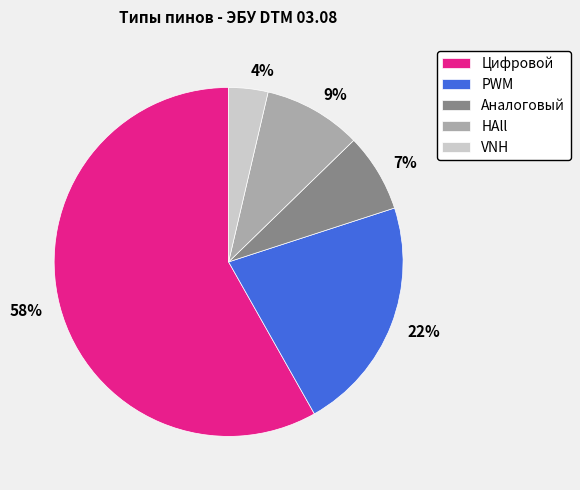

To the nearest percent, what percentage of the pie is Аналоговый?

7%